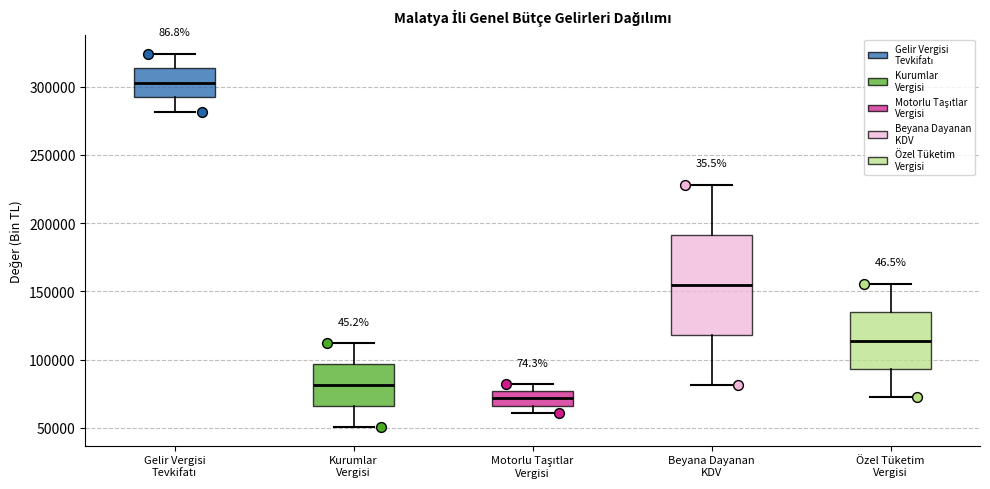

Reading left to right, read every box against the y-axis: the position of its median line, the range the box covers, and the ends of its whiskers. The values are not printed on the chart, so give them approximately, as read against the axis.

Gelir Vergisi Tevkifatı: median 305000, box 290000 to 315000, whiskers 280000 to 325000
Kurumlar Vergisi: median 80000, box 65000 to 95000, whiskers 50000 to 110000
Motorlu Taşıtlar Vergisi: median 70000, box 65000 to 75000, whiskers 60000 to 80000
Beyana Dayanan KDV: median 155000, box 120000 to 190000, whiskers 80000 to 230000
Özel Tüketim Vergisi: median 115000, box 95000 to 135000, whiskers 70000 to 155000